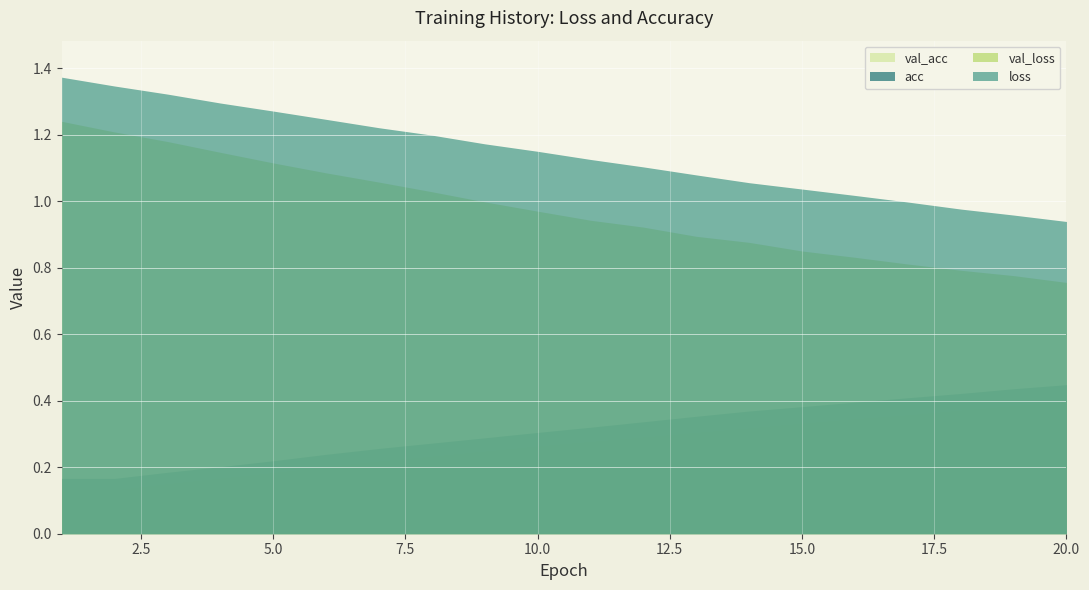

Rank the categories by val_loss value from lowest to highest.

19, 18, 17, 16, 15, 14, 13, 12, 11, 10, 9, 8, 7, 6, 5, 4, 3, 2, 1, 0